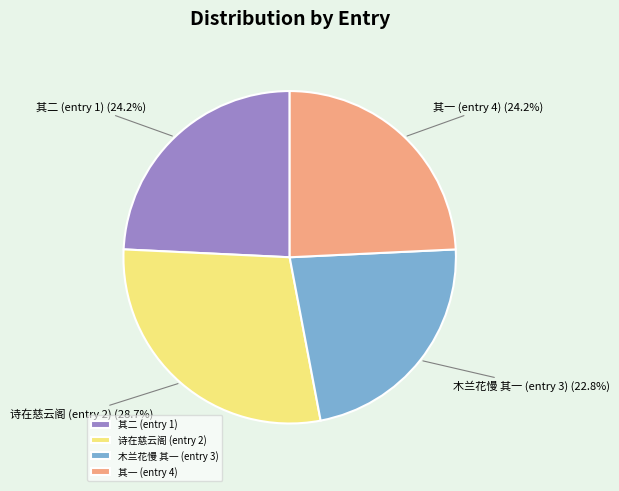

How many slices are in this pie chart?

4